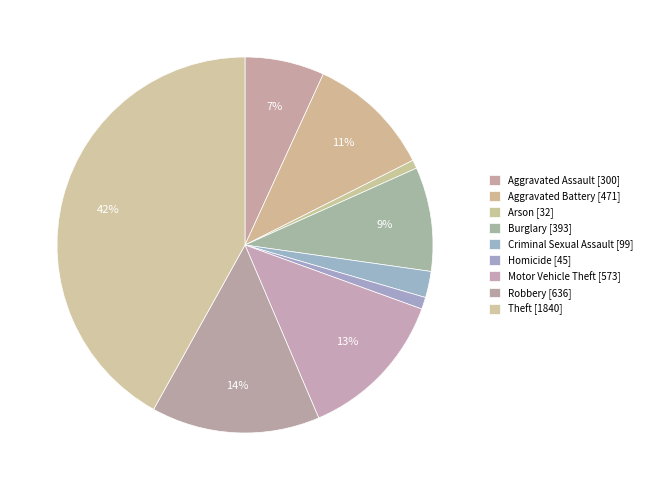

To the nearest percent, what is the combined percentage of Aggravated Battery and Theft?

53%